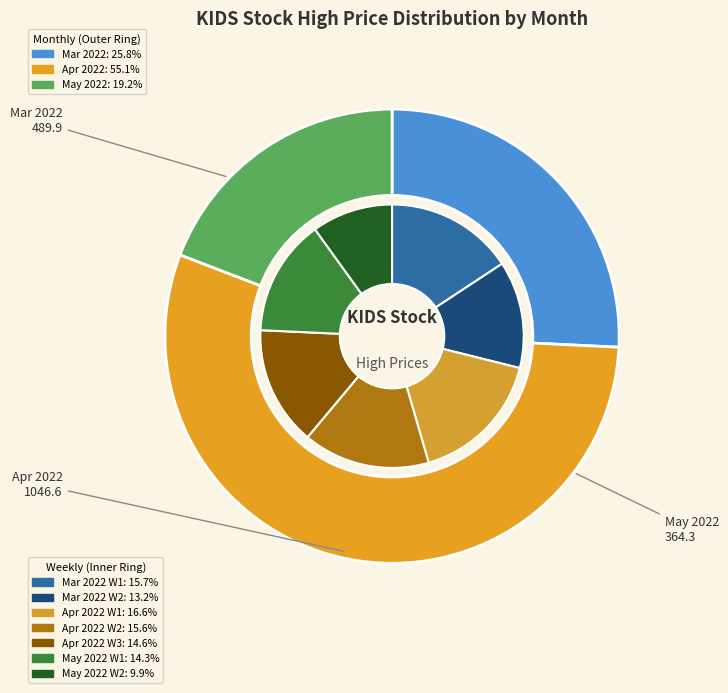

What is the change in value from 2022-04-11 to 2022-05-03?

-3.3